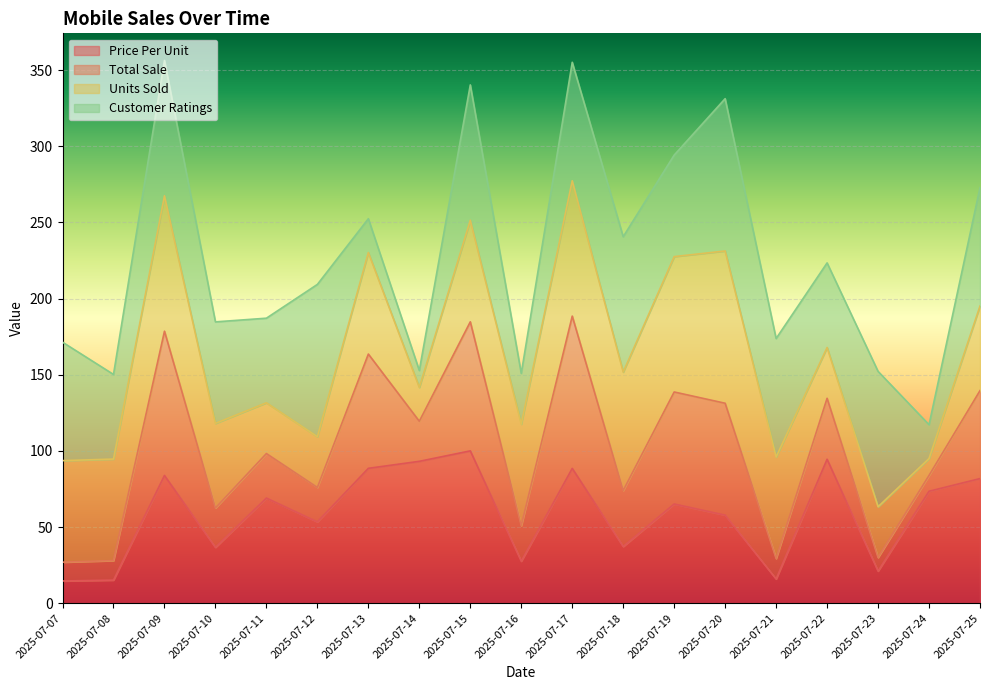

What is the lowest value of the Price Per Unit series?

14.6